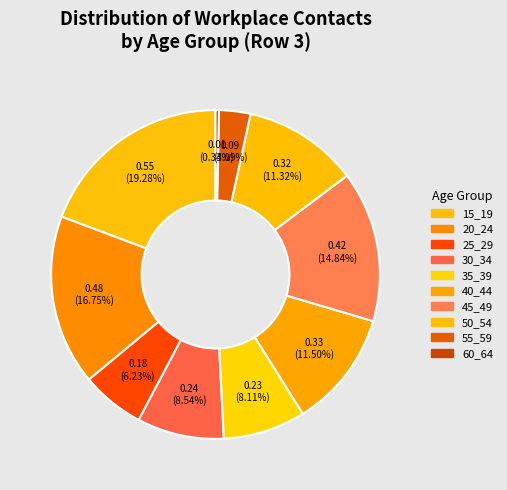

How many segments does this pie chart have?

10